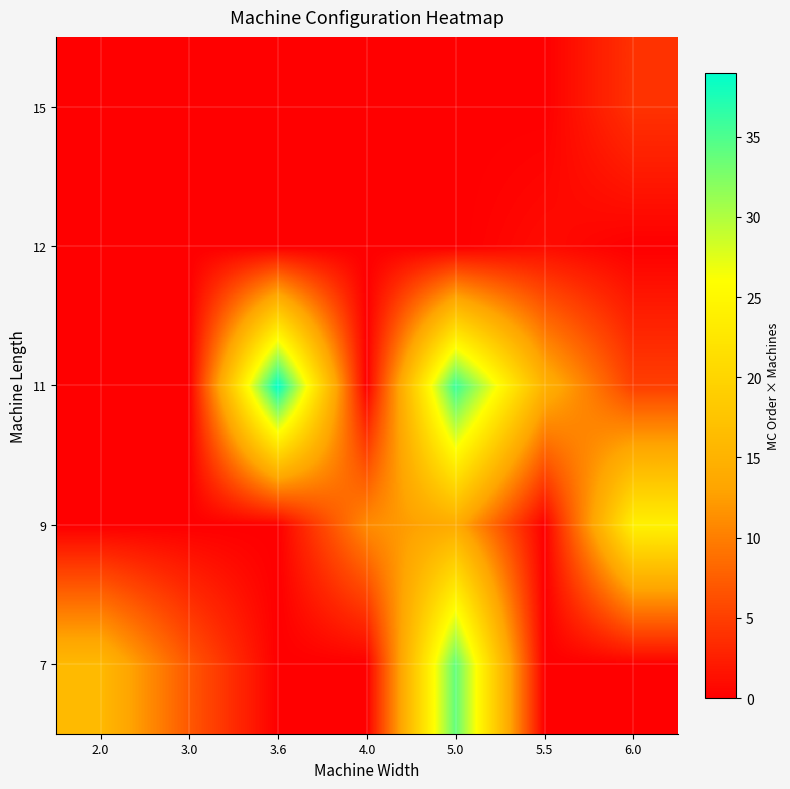

What is the total value across all series at 4.0?

11